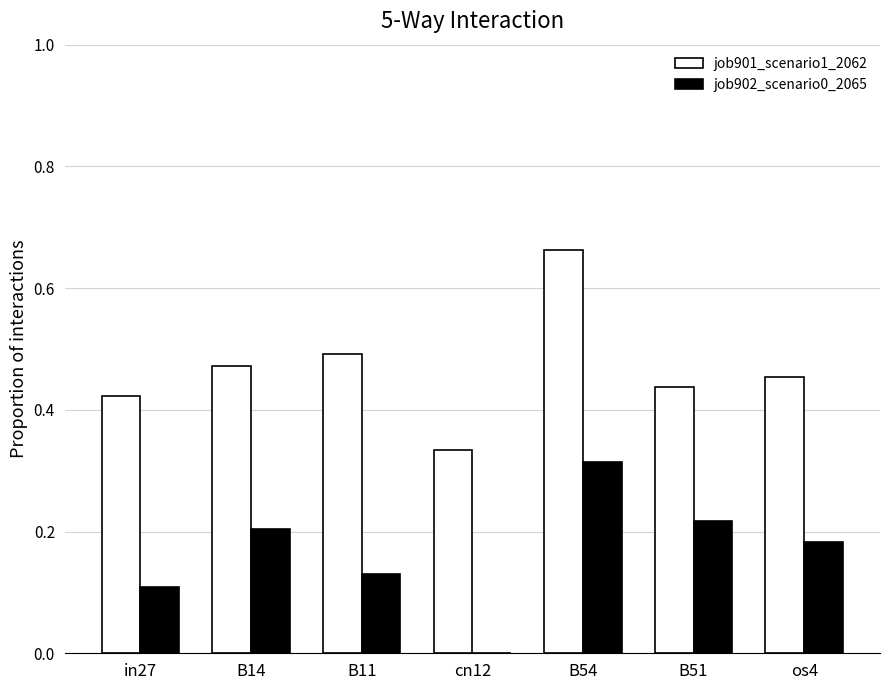

Does the chart contain stacked bars?

No